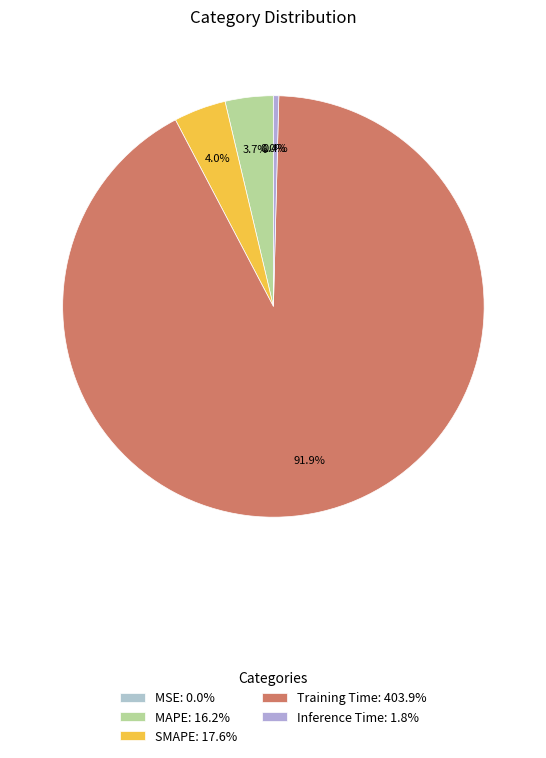

To the nearest percent, what is the difference between the Training Time and Inference Time slice percentages?

91%